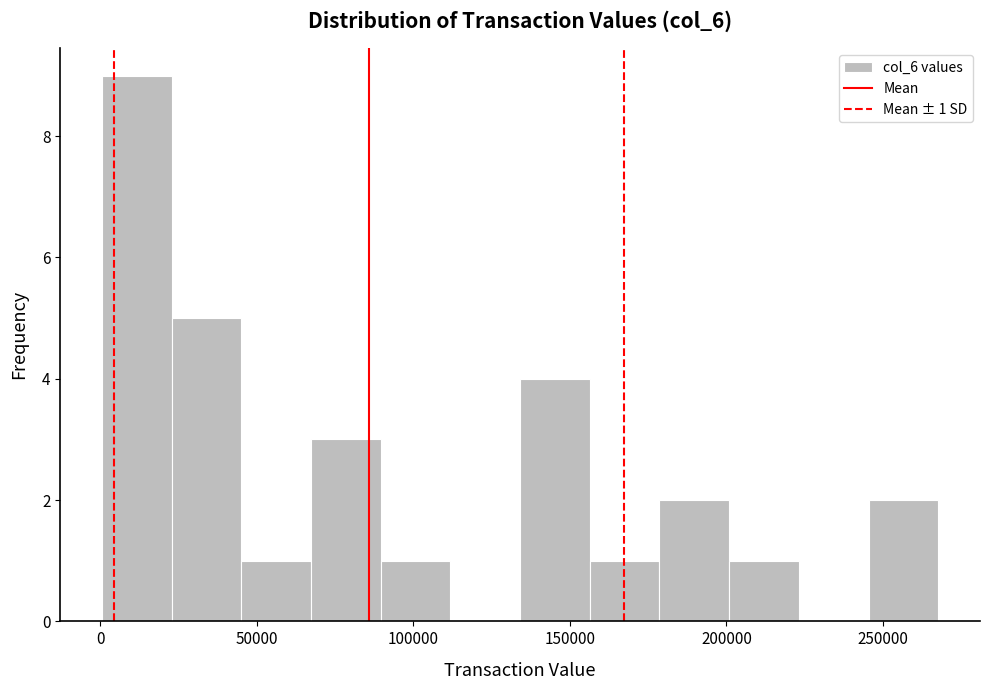

Which range on the x-axis has the tallest bar?

0 to 25000